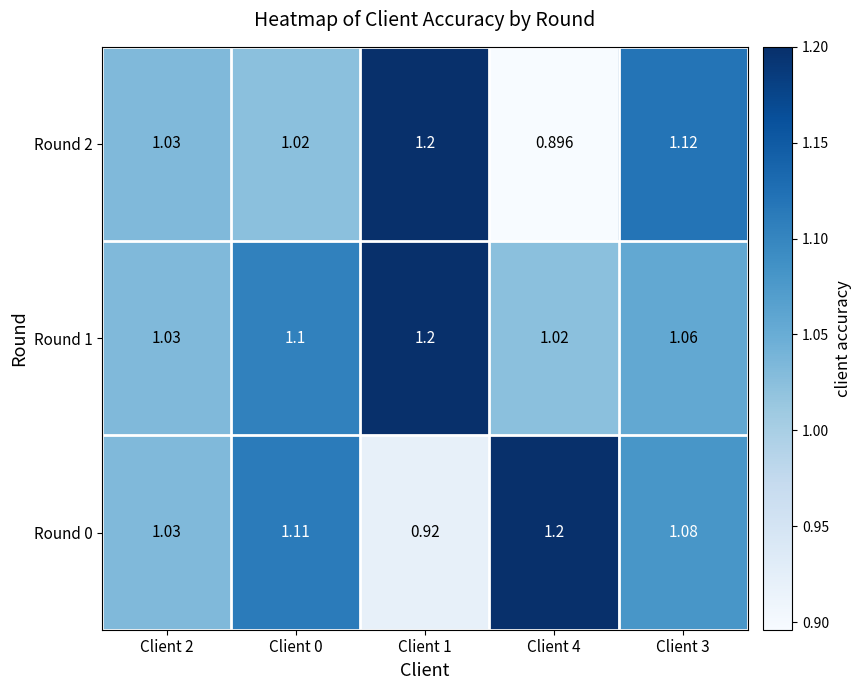

Is the value of Round 0 at Client 1 greater than the value of Round 1 at Client 3?

No